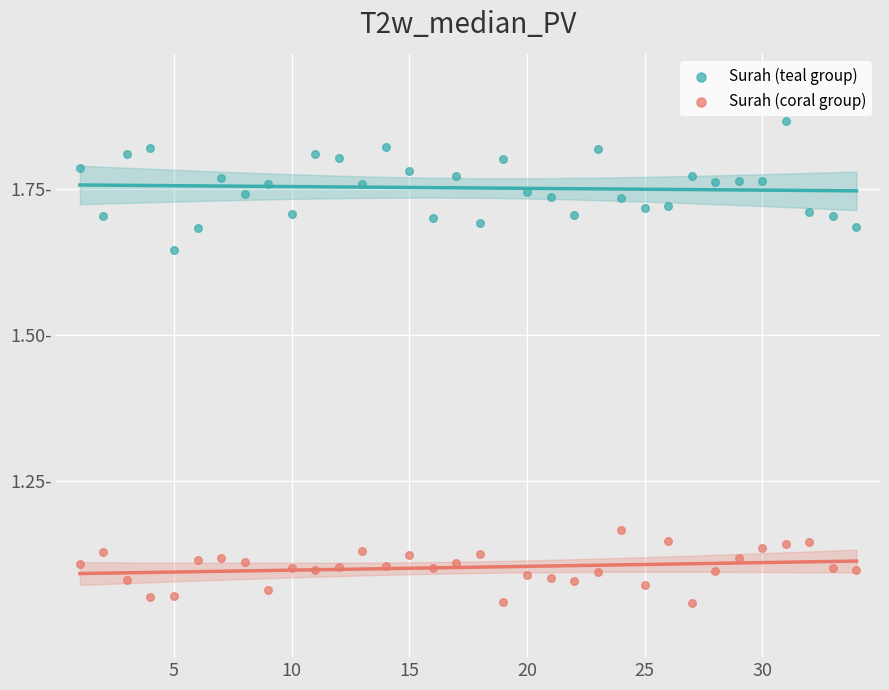

Which series contains the lowest Y value?

Surah (coral group)